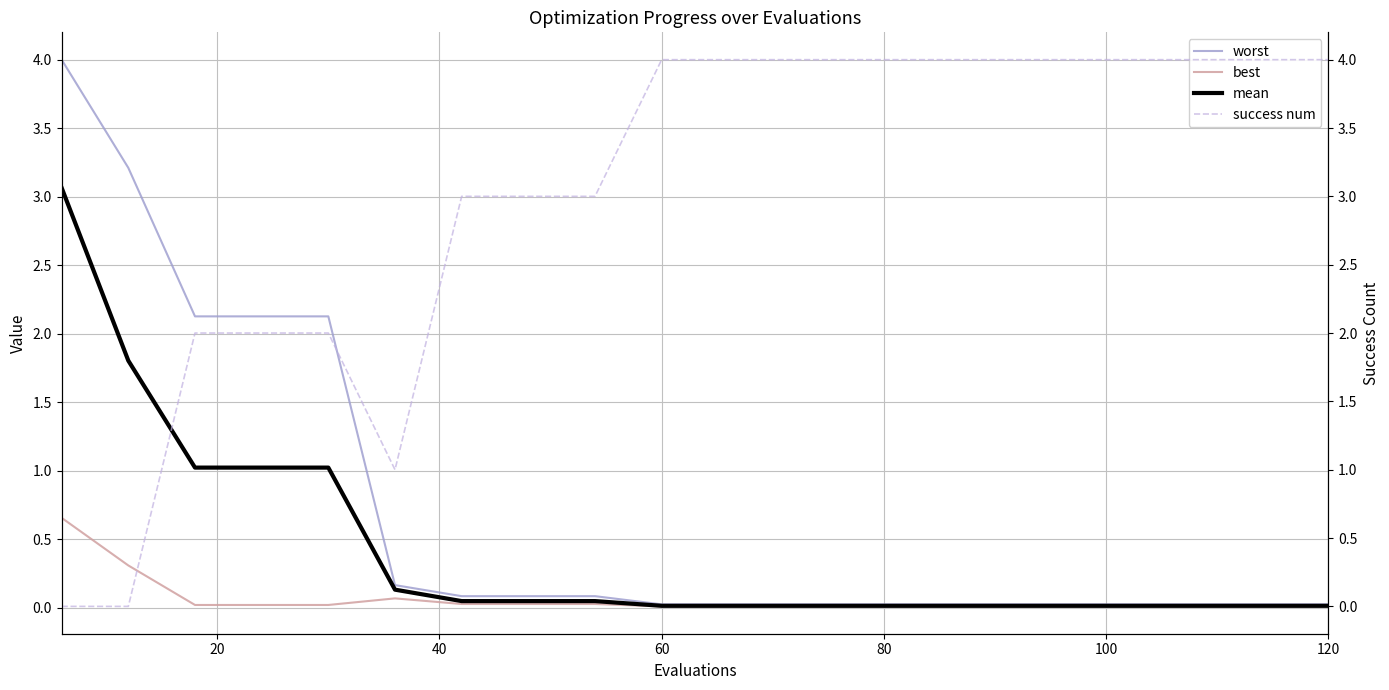

How many lines are shown in the chart?

4